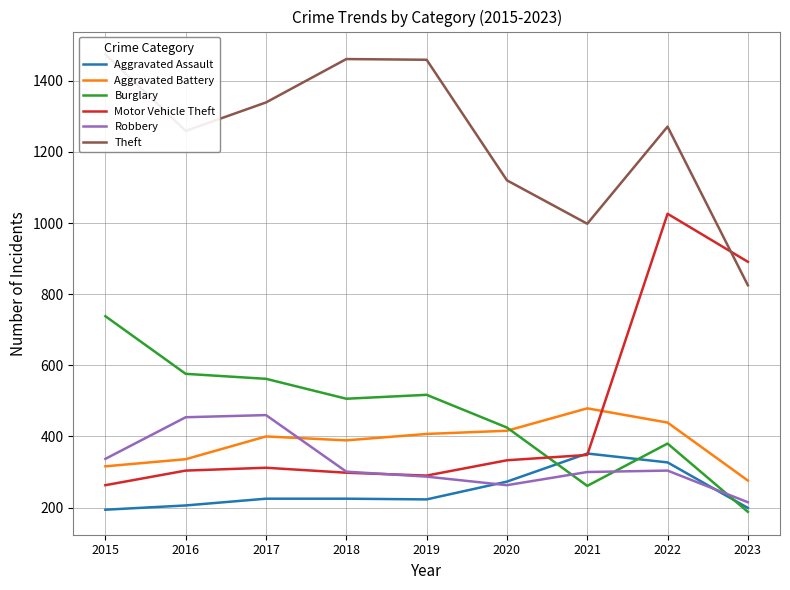

Which category has the lowest value in the Motor Vehicle Theft series?

2015